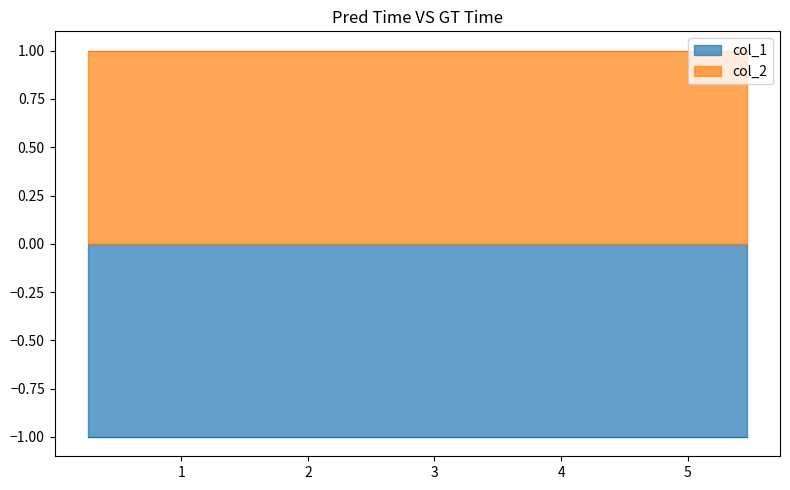

The value of col_1 at 0.76875 is 0. True or false?

False